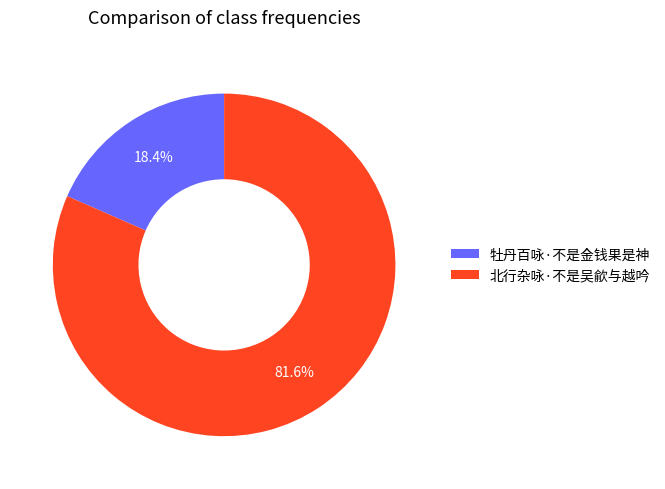

Count the number of slices in the pie.

2